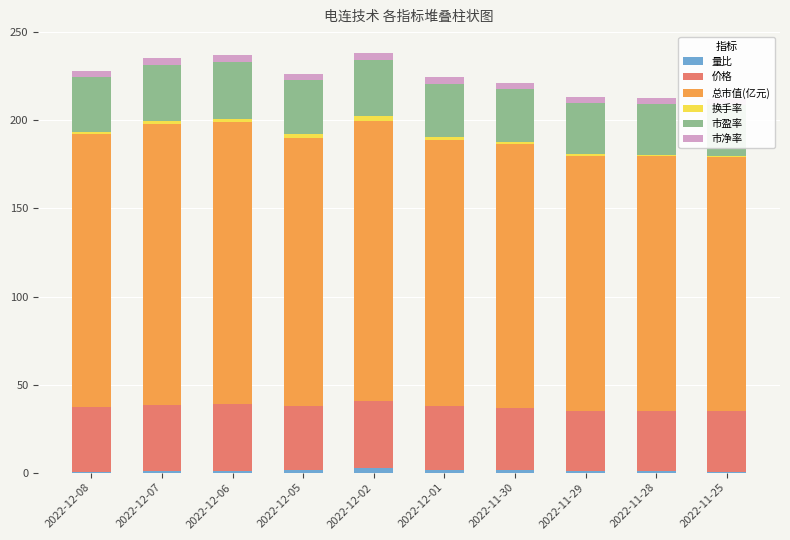

What are all the series names shown in the legend?

量比, 价格, 总市值(亿元), 换手率, 市盈率, 市净率